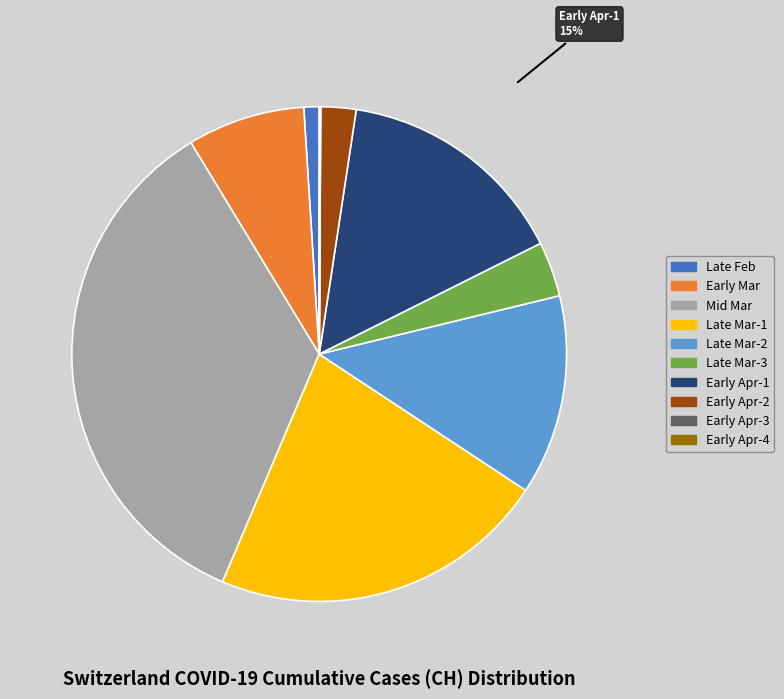

To the nearest percent, what is the average slice percentage?

10%